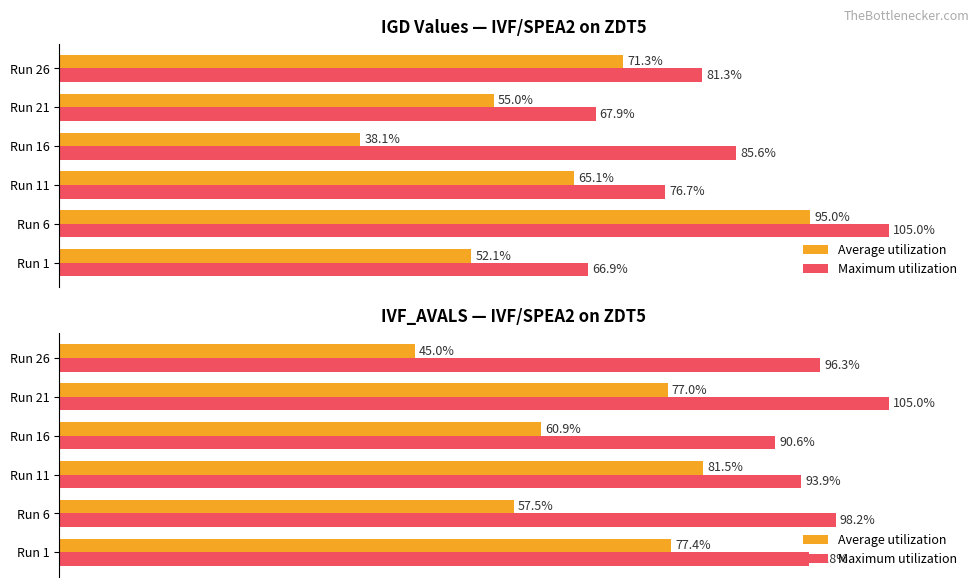

How many values in the Average utilization series exceed 76?

3